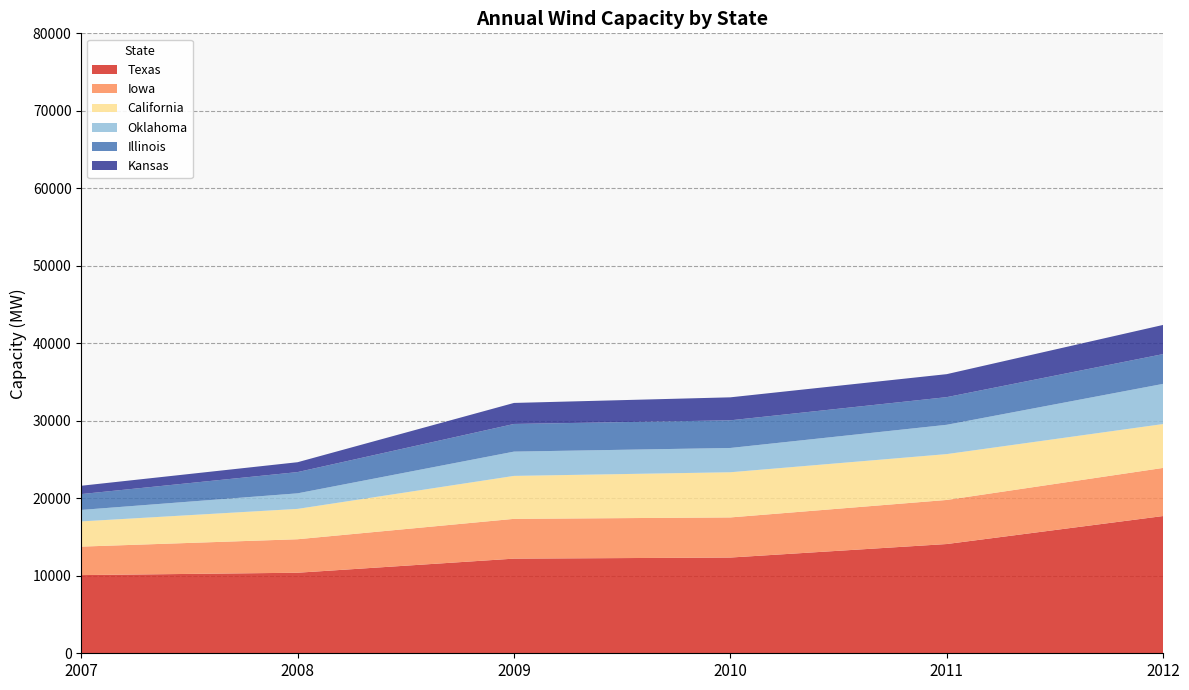

What is the total value across all series at 2010?

33029.0